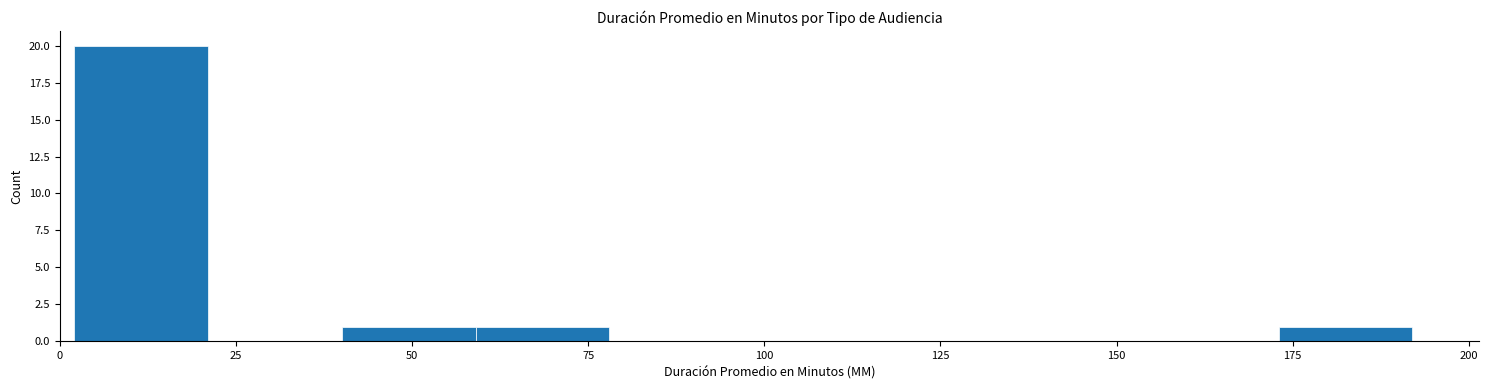

Around what value on the x-axis is the tallest bar? Give the approximate position of its centre, as read against the axis.

10